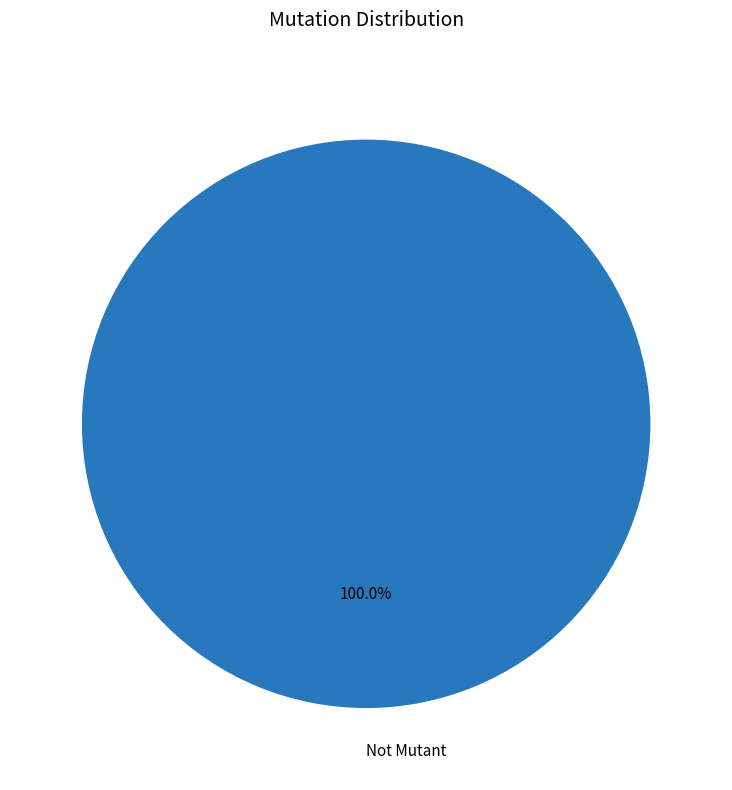

To the nearest percent, what portion does Not Mutant represent?

100%